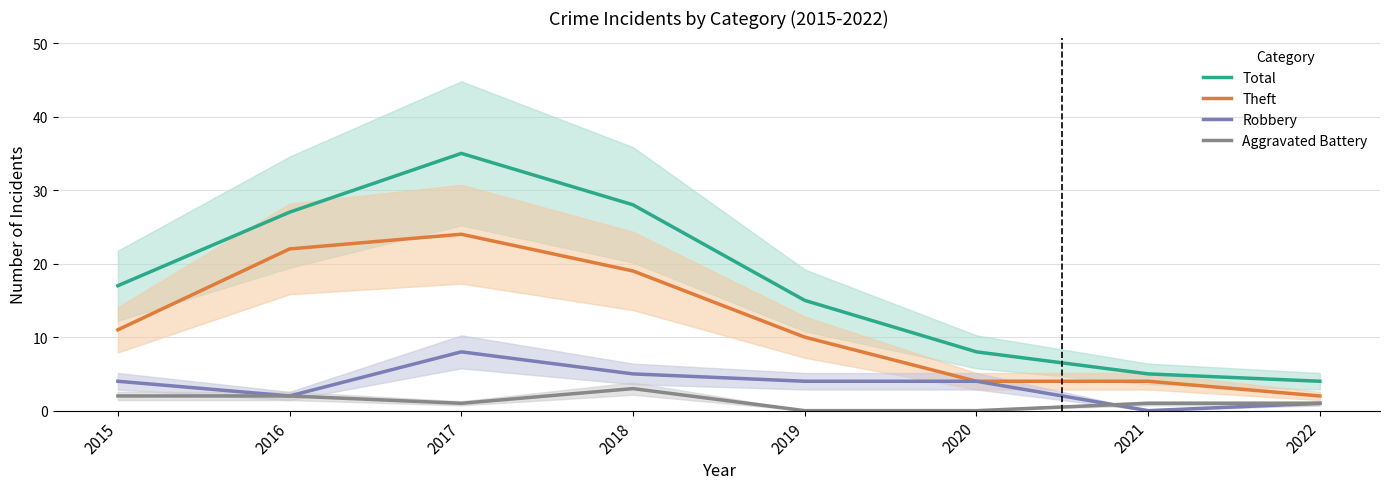

What is the value of the Aggravated Battery point at the 4th from the left?

3